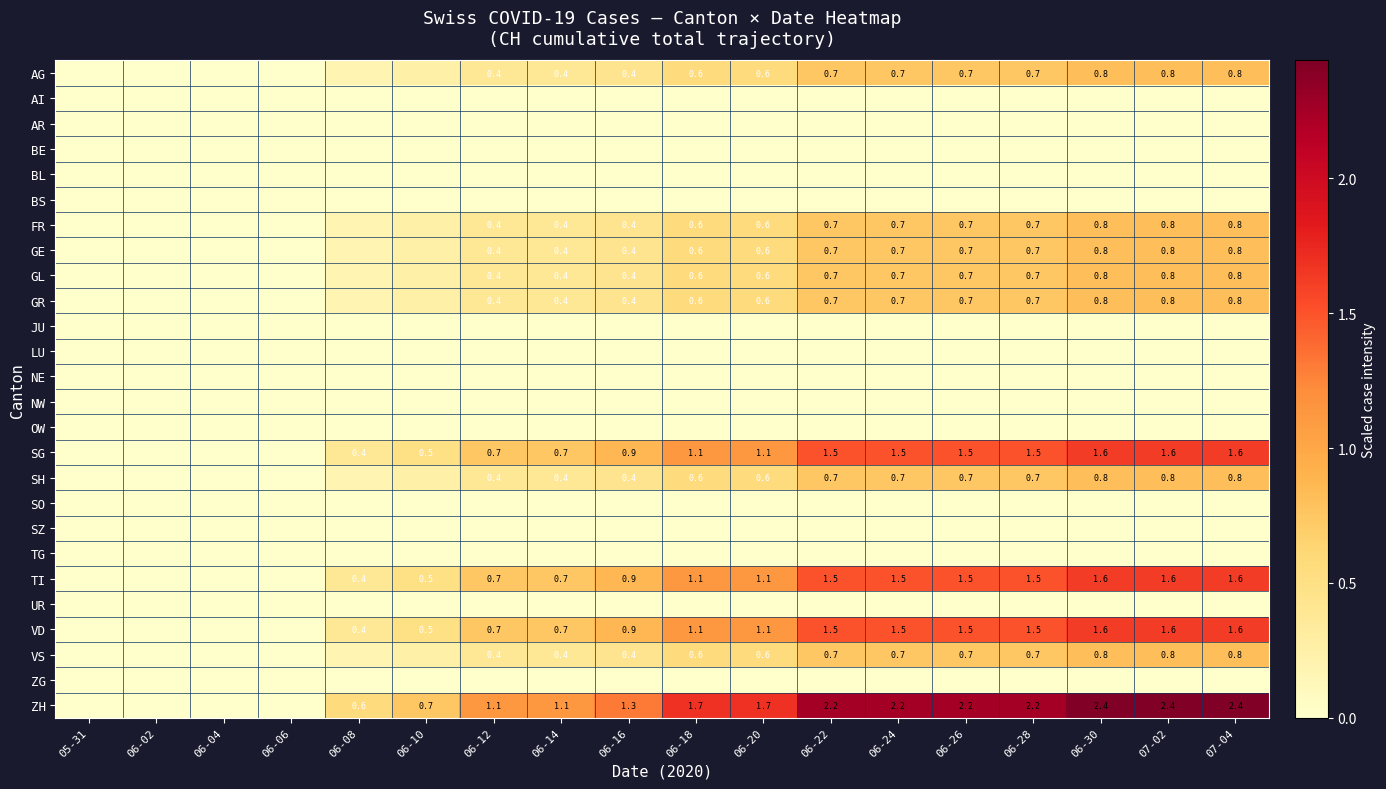

List the series in order of their peak value, highest first.

ZH, SG, TI, VD, AG, FR, GE, GL, GR, SH, VS, AI, AR, BE, BL, BS, JU, LU, NE, NW, OW, SO, SZ, TG, UR, ZG